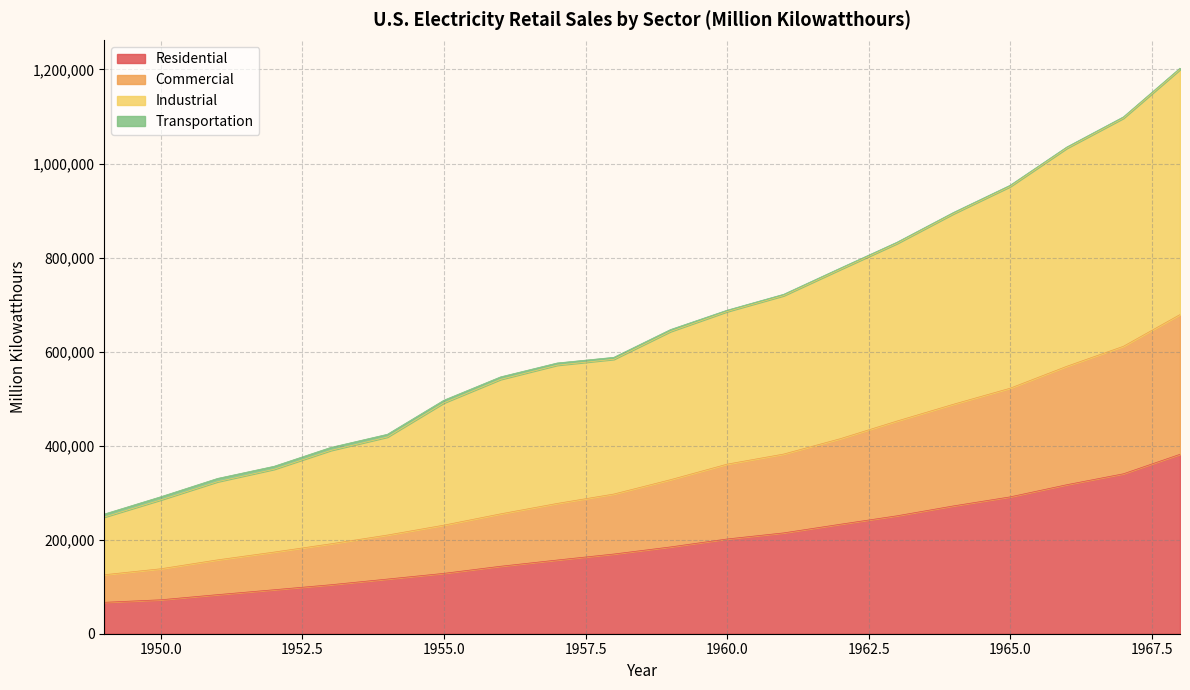

Rank the categories by Residential value from lowest to highest.

1949, 1950, 1951, 1952, 1953, 1954, 1955, 1956, 1957, 1958, 1959, 1960, 1961, 1962, 1963, 1964, 1965, 1966, 1967, 1968